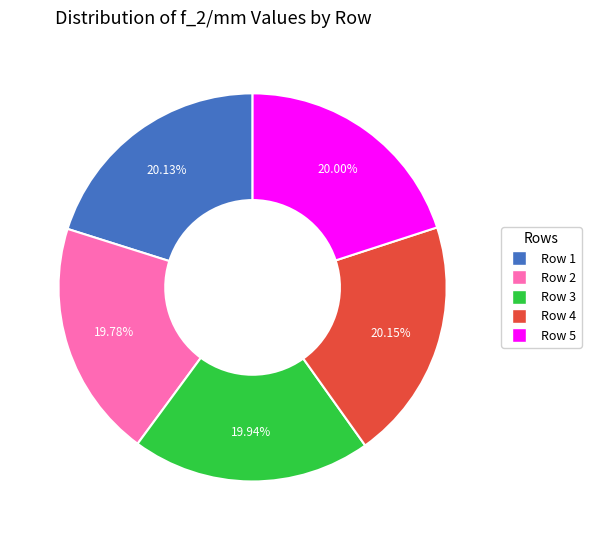

Combined, do Row 3 and Row 1 account for over 50%?

No